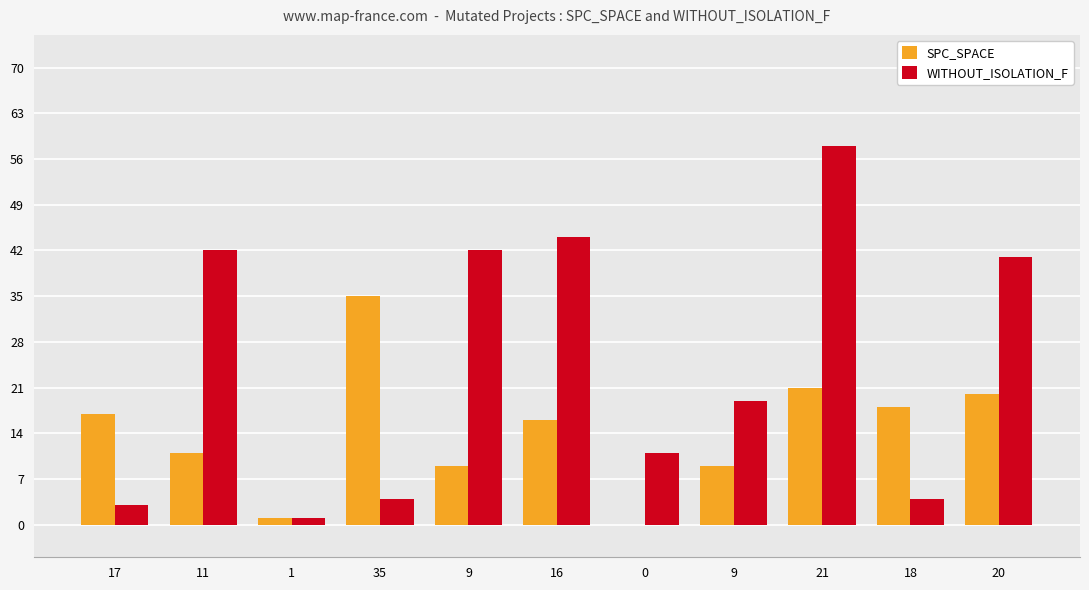

Is it true that SPC_SPACE equals 11 at 35?

False